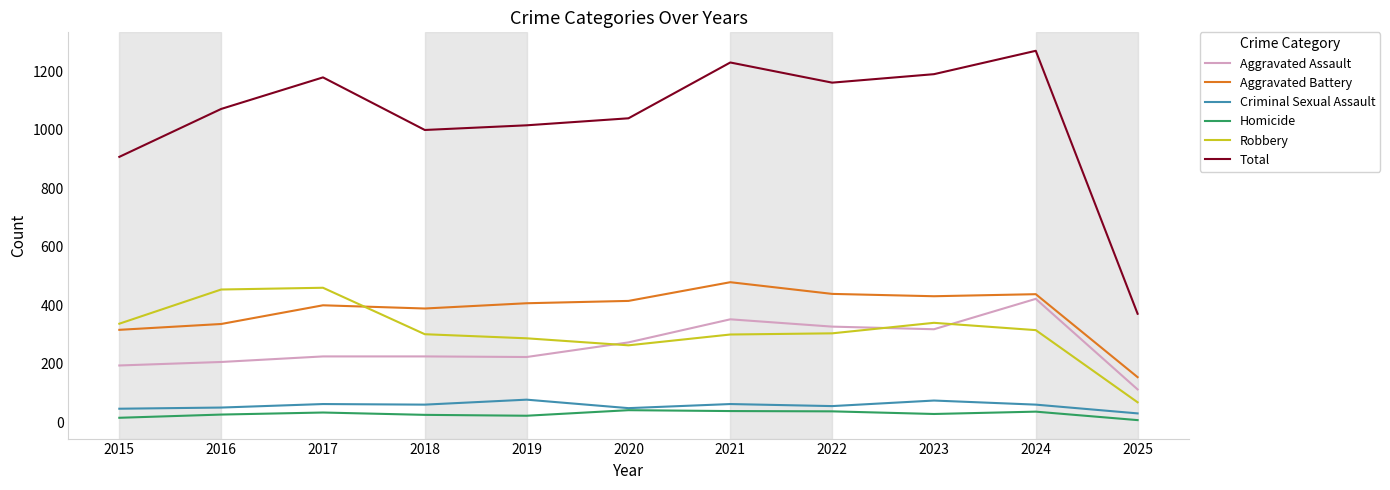

Count the number of categories in the chart.

11